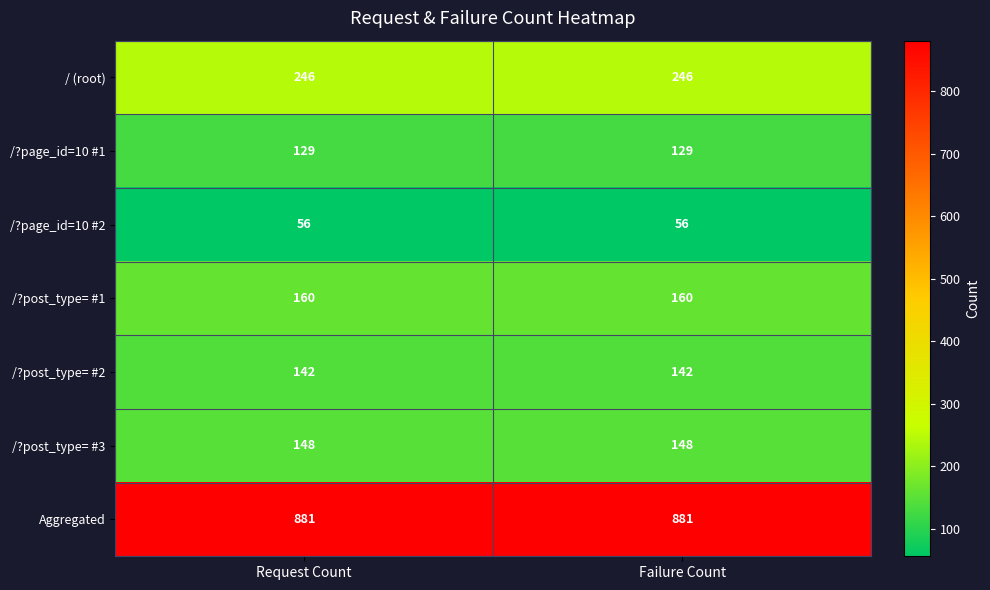

What is the minimum value for /?post_type= #3?

148